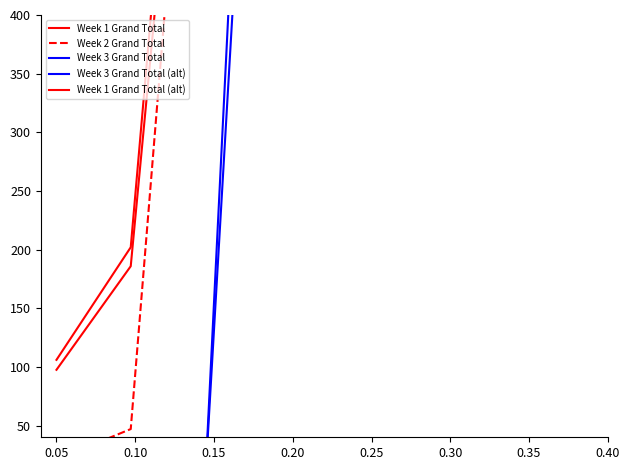

What is the sum of the Week 1 Grand Total (alt) values at 0.05 and 0.25?

2613.7